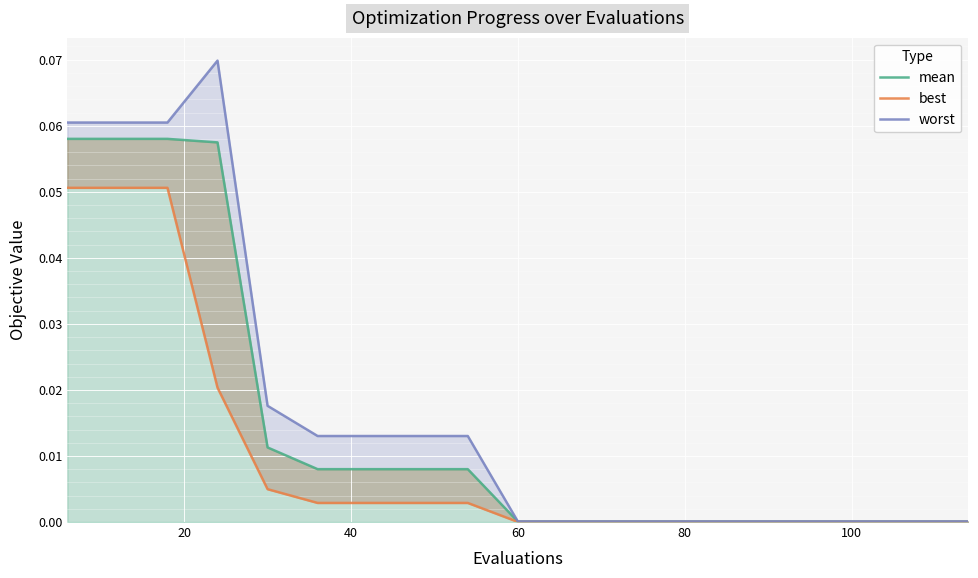

True or false: best and worst intersect in this chart.

False